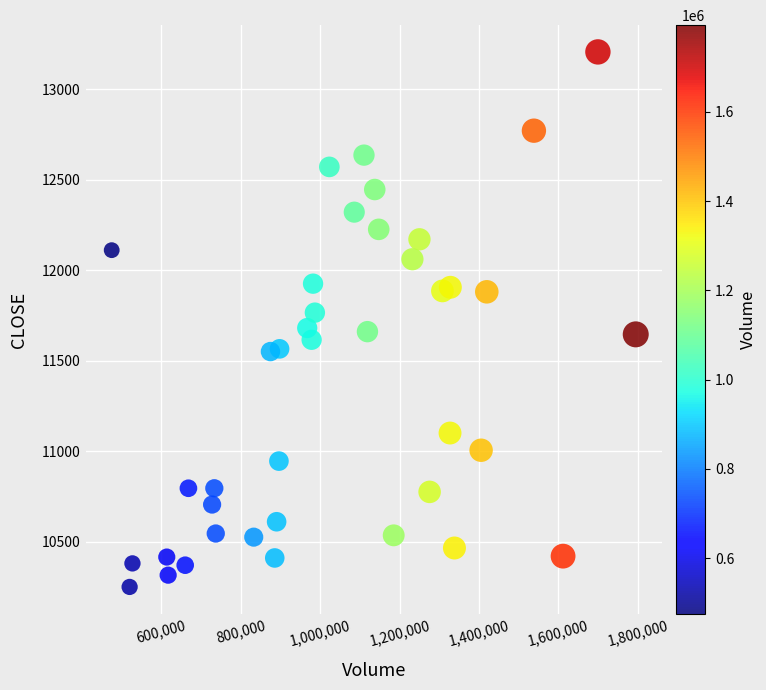

What is the range of Y values (max minus min)?

2955